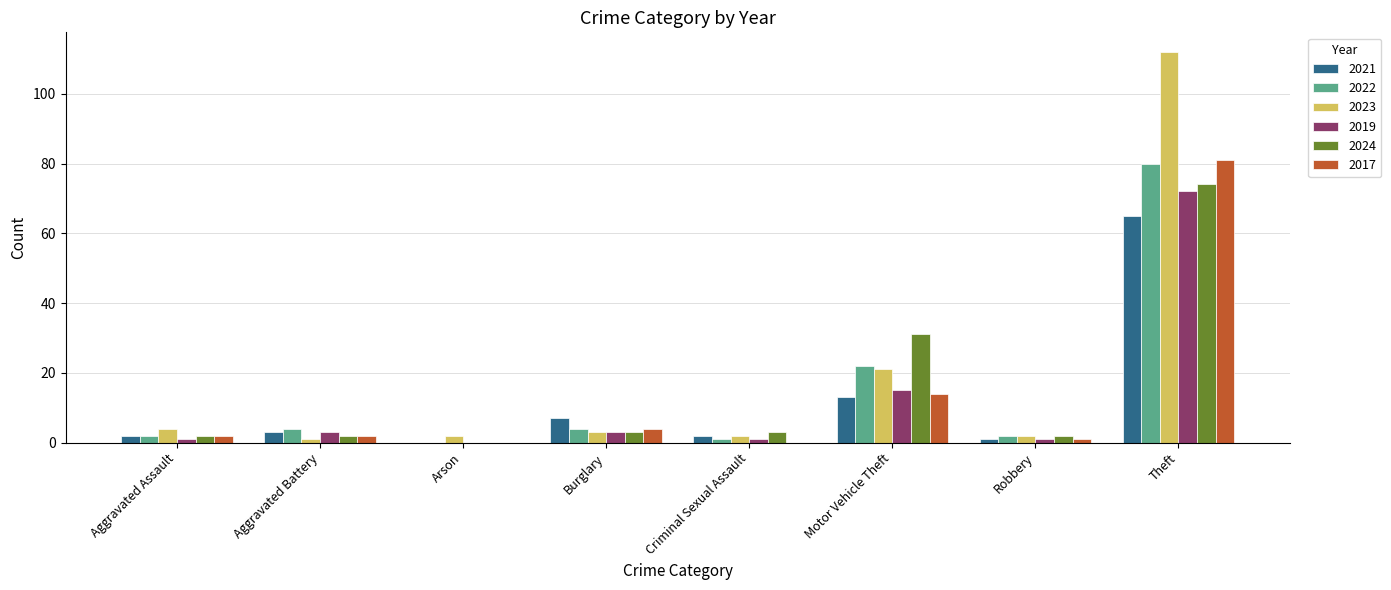

Count the number of data series in this chart.

6